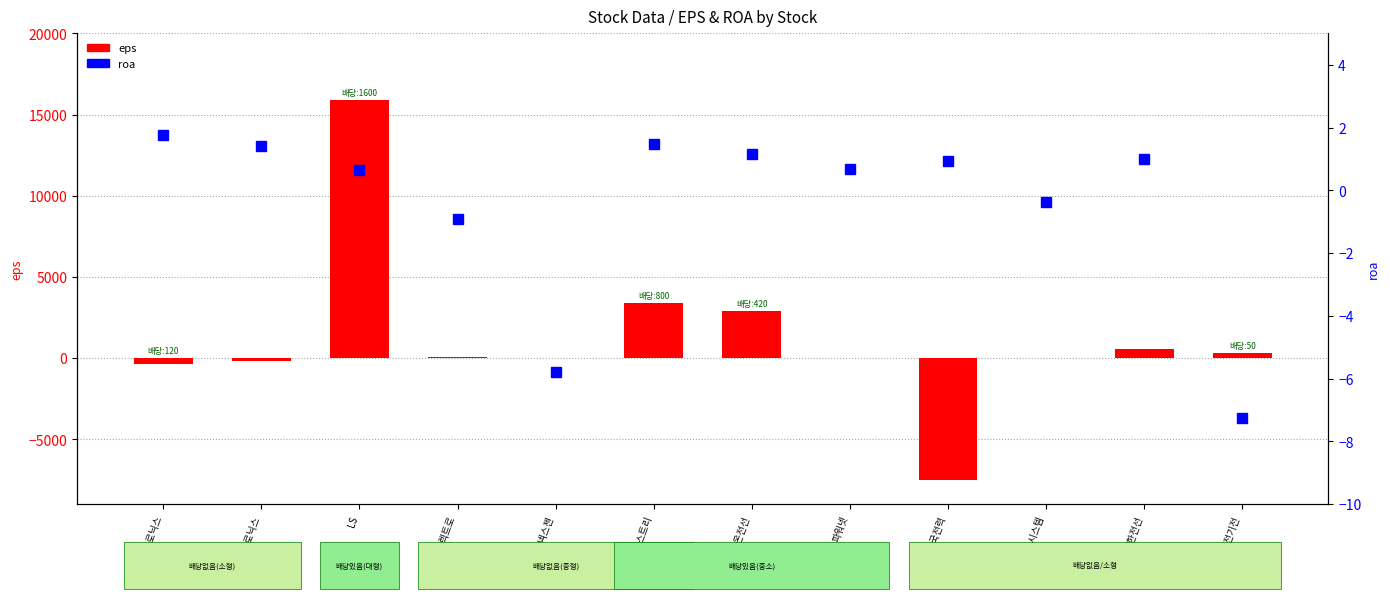

What is the difference between the roa values at 서전기전 and 한국전력?

8.2